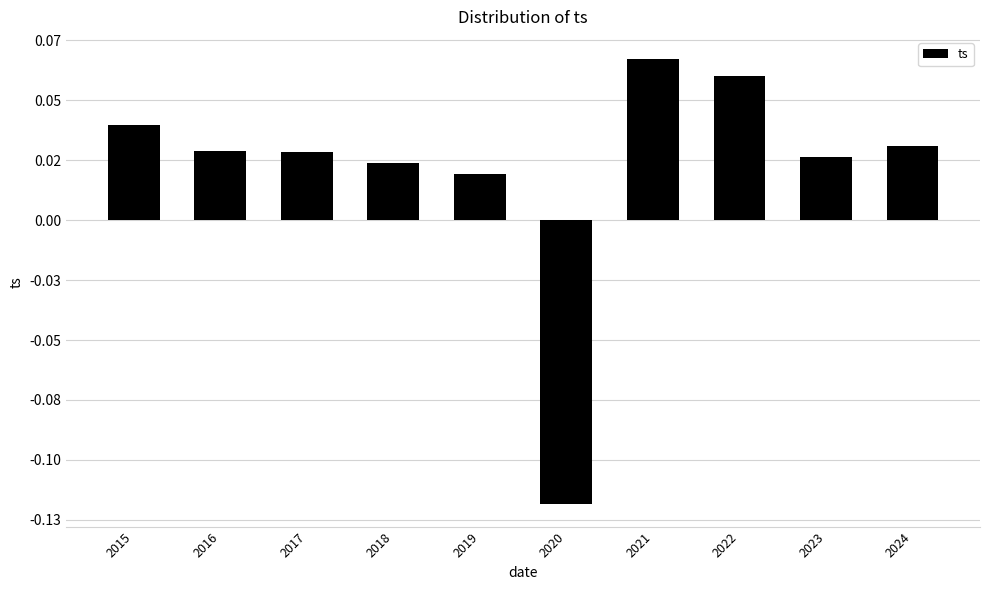

At which label does the data first exceed 0?

2015